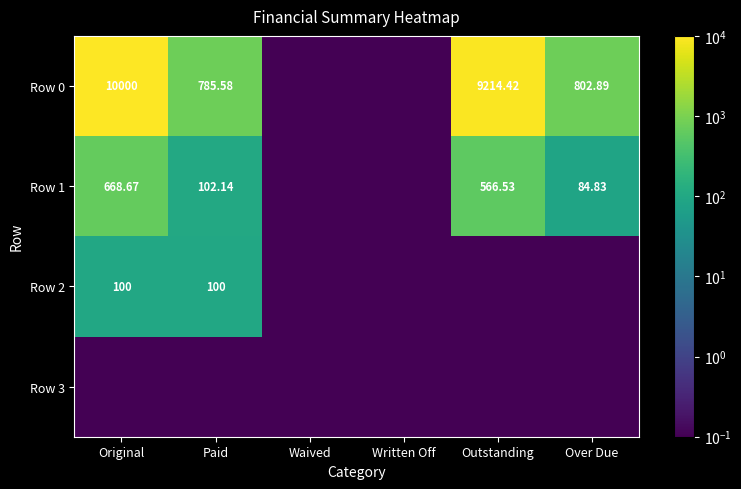

How many data points does each series have?

6